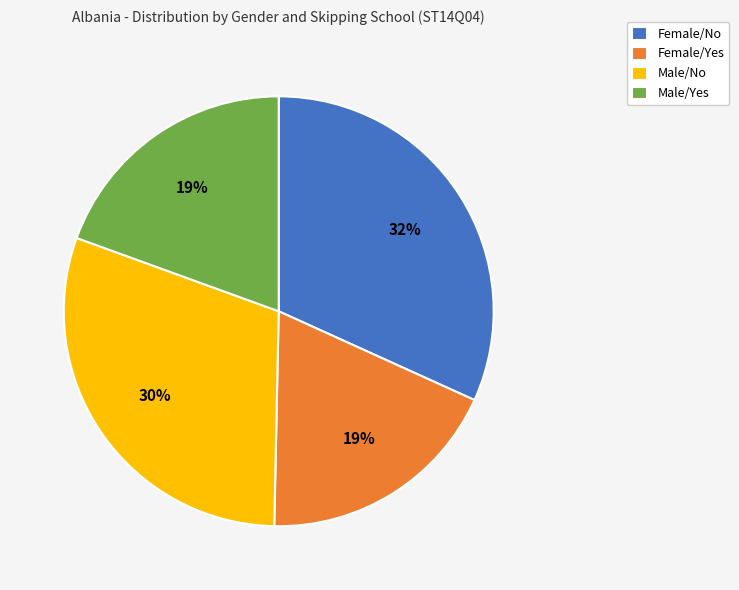

Do Female/Yes and Male/No together represent more than half of the pie?

No